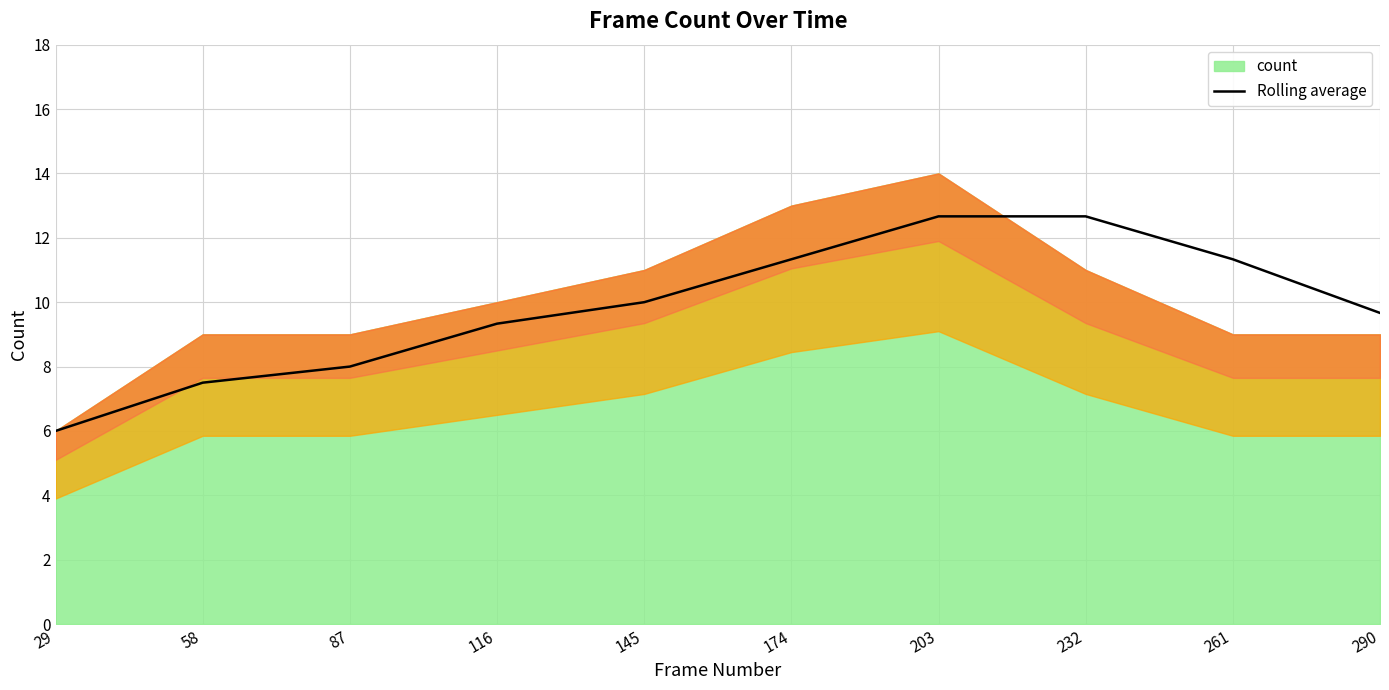

Is it true that Rolling average equals 7.5 at 58?

True